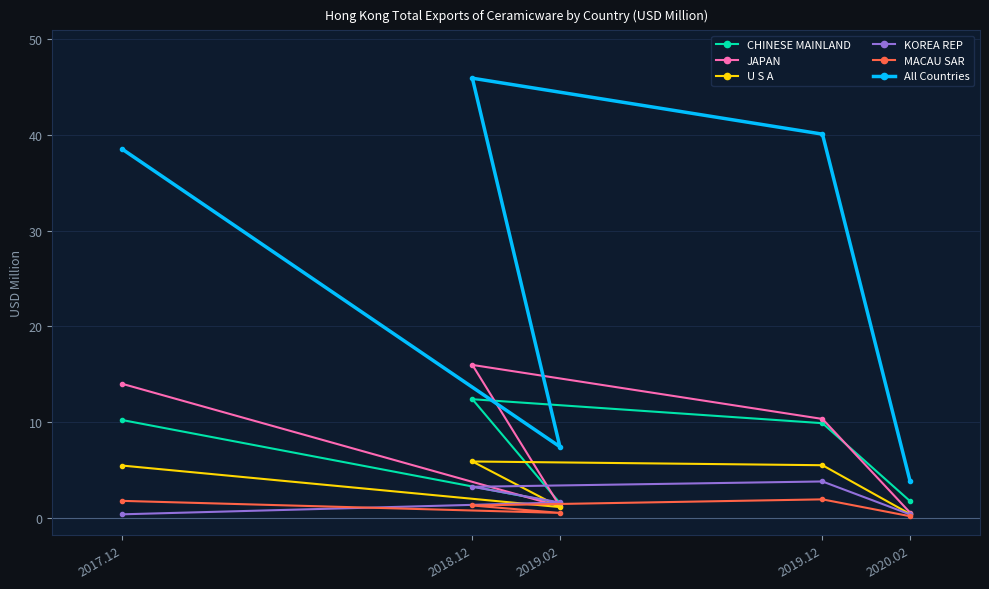

True or false: All Countries and U S A intersect in this chart.

False